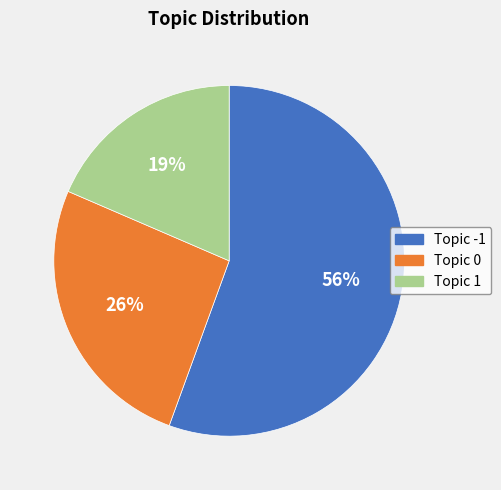

What is the largest slice in the pie chart?

Topic -1